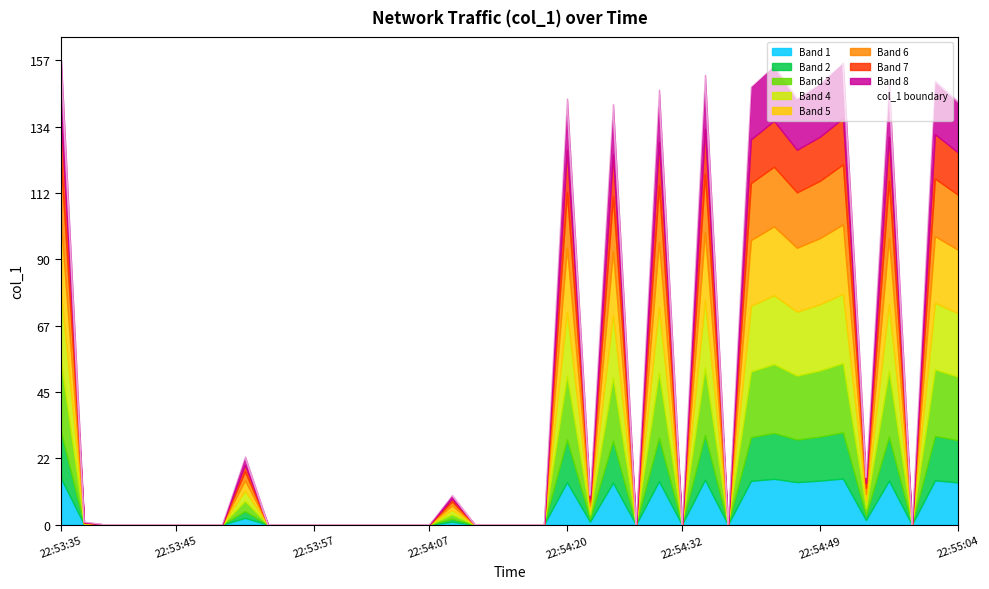

Reading right to left, transcribe all the data shown in this chart.

142.8	149.8	0.0	148.8	16.0	155.9	148.8	143.8	154.9	147.8	0.0	151.8	0.0	146.8	0.0	141.9	10.0	143.8	0.0	0.0	0.0	0.0	10.0	0.0	0.0	0.0	0.0	0.0	0.0	0.0	0.0	23.0	0.0	0.0	0.0	0.0	0.0	0.0	1.0	156.8